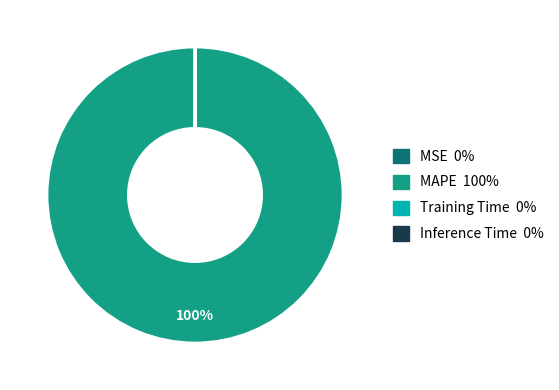

To the nearest percent, what percentage of the pie is MAPE?

100%